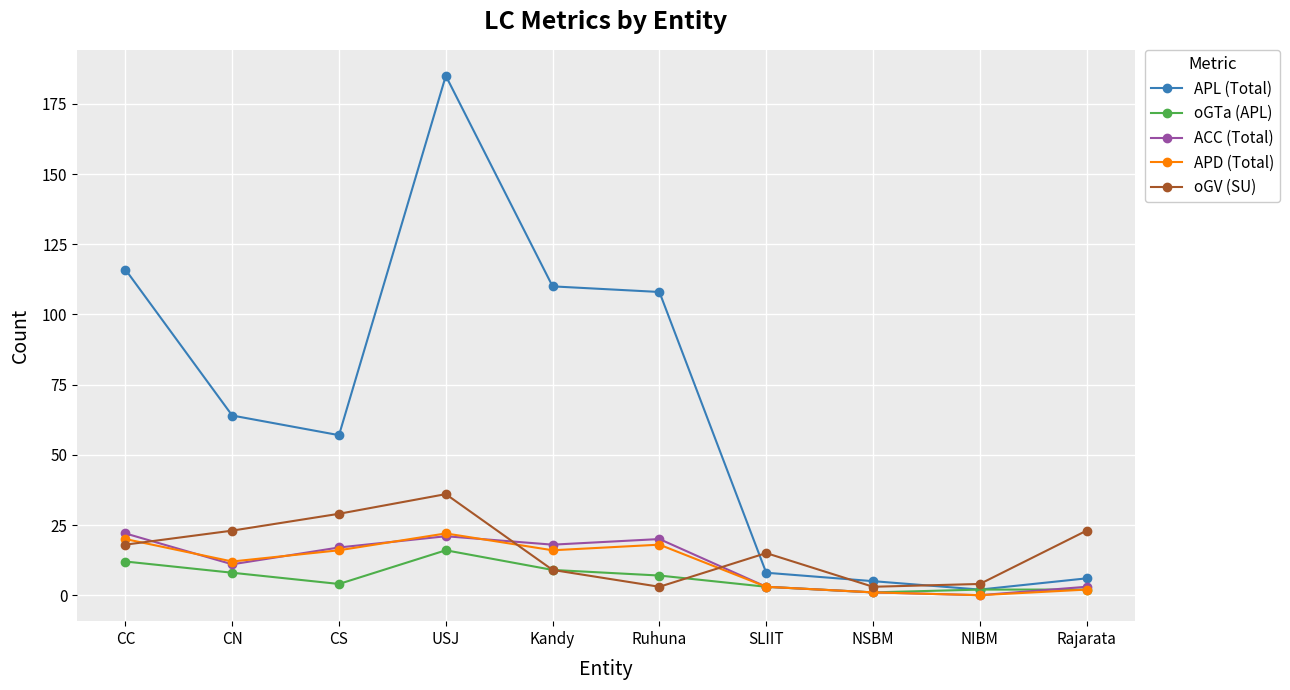

Reading left to right, extract all data points from this chart.

APL (Total): 116	64	57	185	110	108	8	5	2	6
oGTa (APL): 12	8	4	16	9	7	3	1	2	2
ACC (Total): 22	11	17	21	18	20	3	1	0	3
APD (Total): 20	12	16	22	16	18	3	1	0	2
oGV (SU): 18	23	29	36	9	3	15	3	4	23